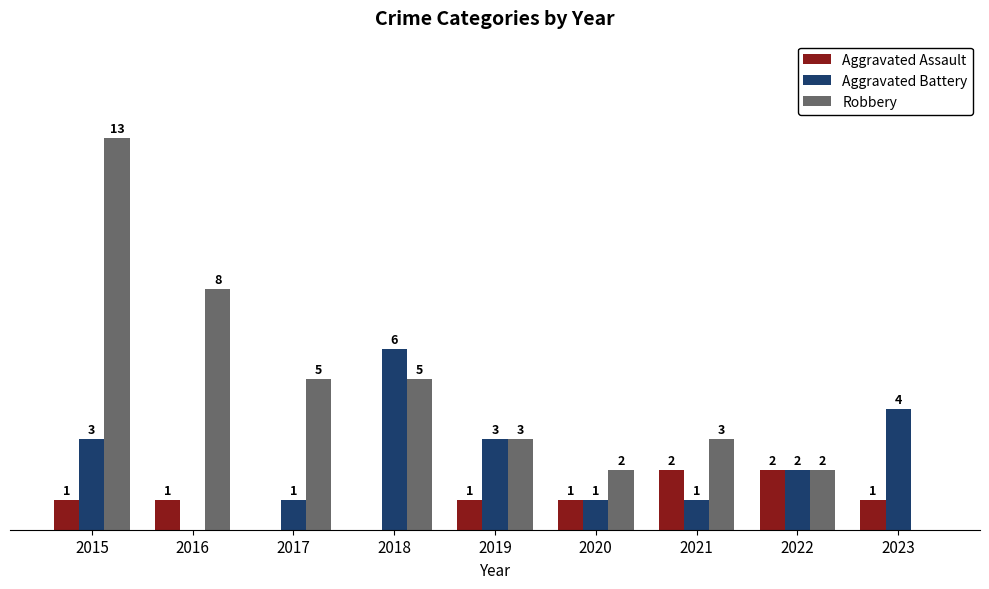

Which series changed the most between 2016 and 2019?

Robbery